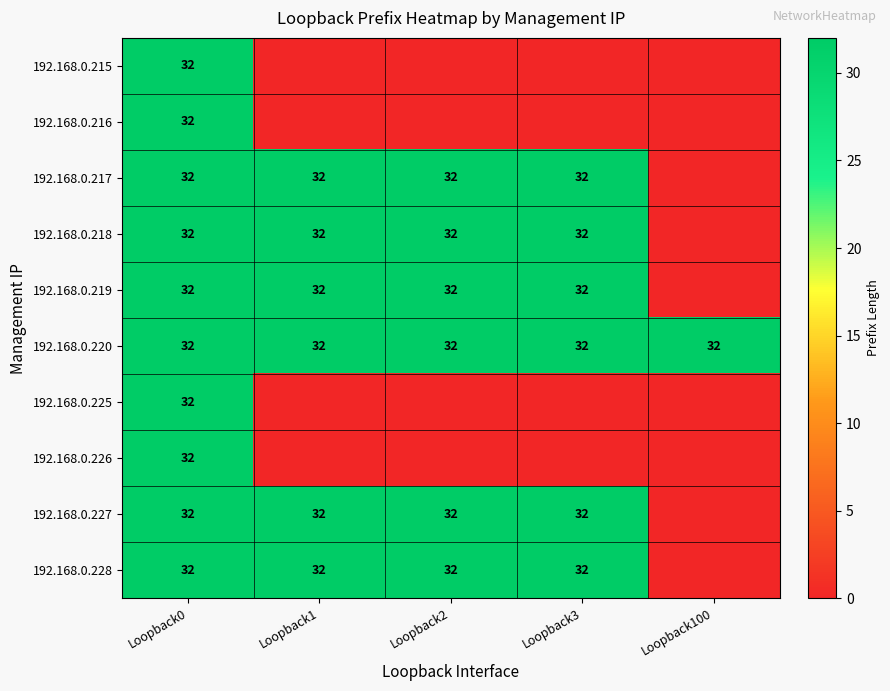

How many categories are shown in the chart?

5